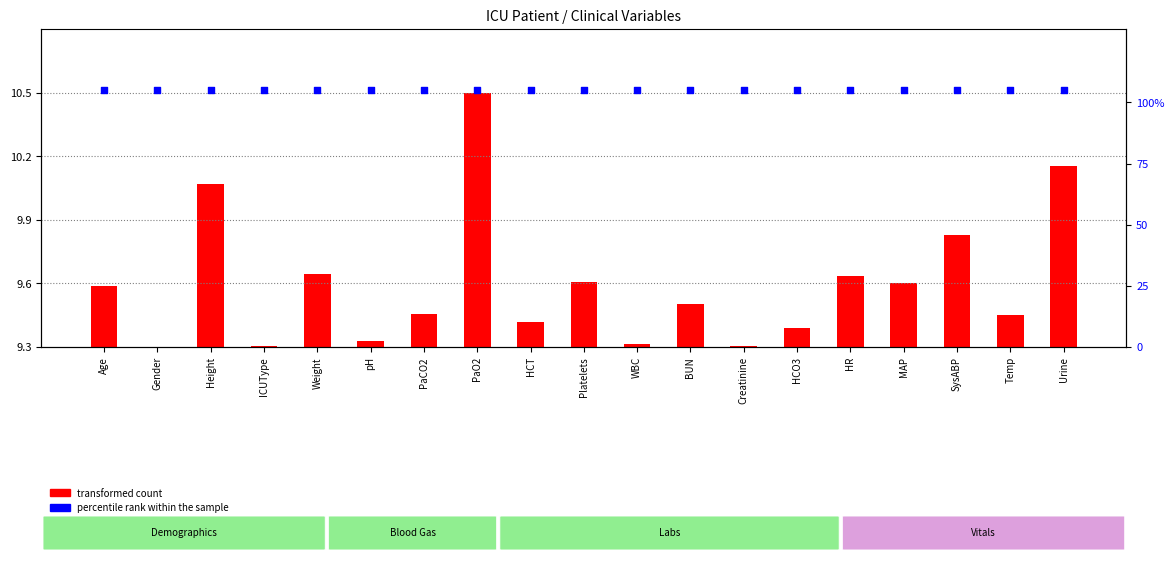

At how many categories does at least one series exceed 15?

19